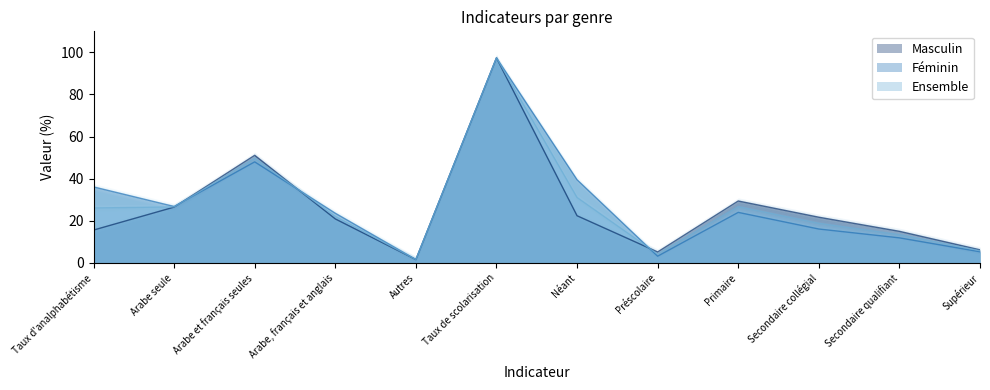

Rank the series by their average value, from highest to lowest.

Féminin, Ensemble, Masculin